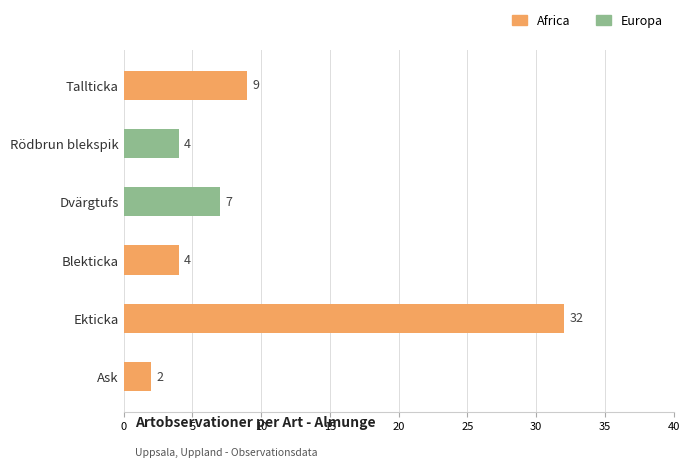

How many groups of bars are there?

6